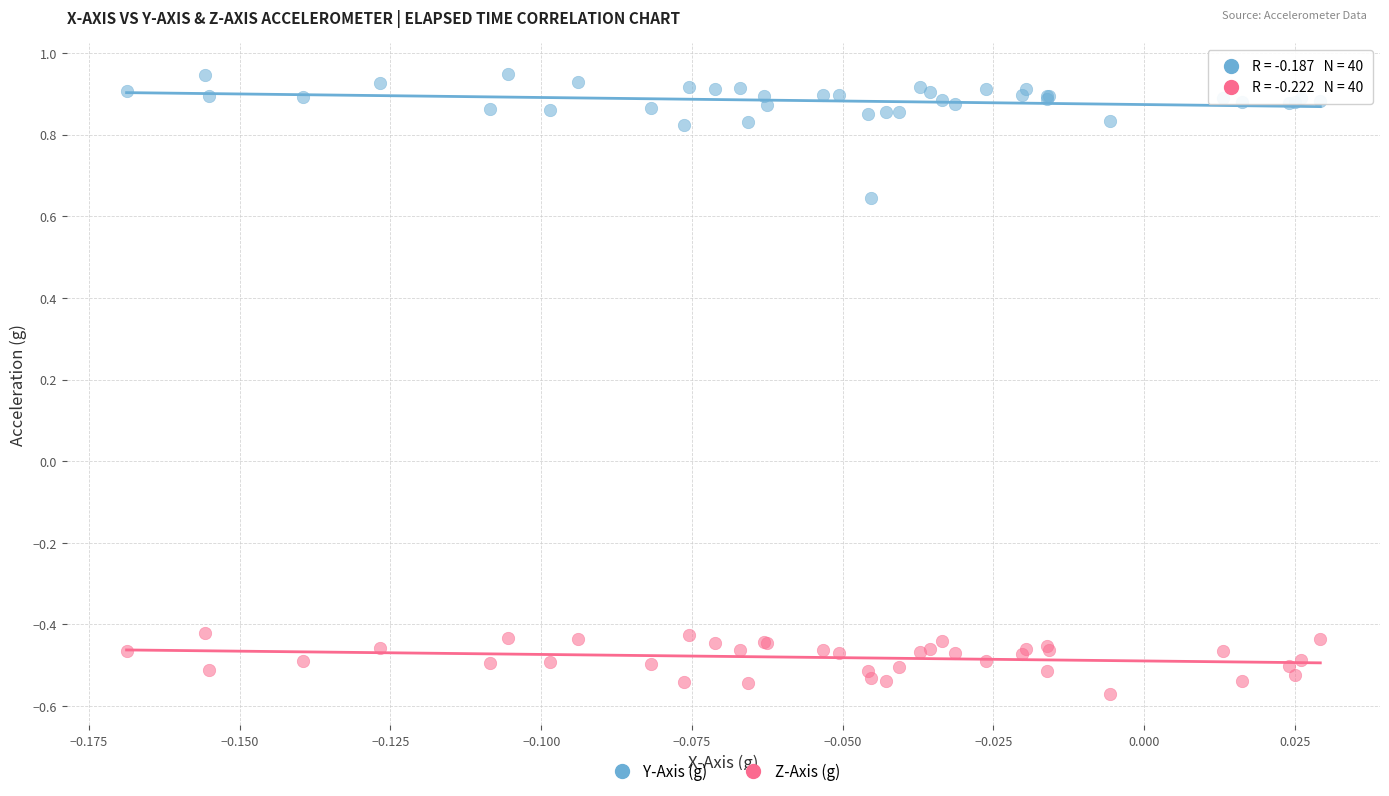

Which series reaches the minimum Y coordinate?

Z-Axis (g)